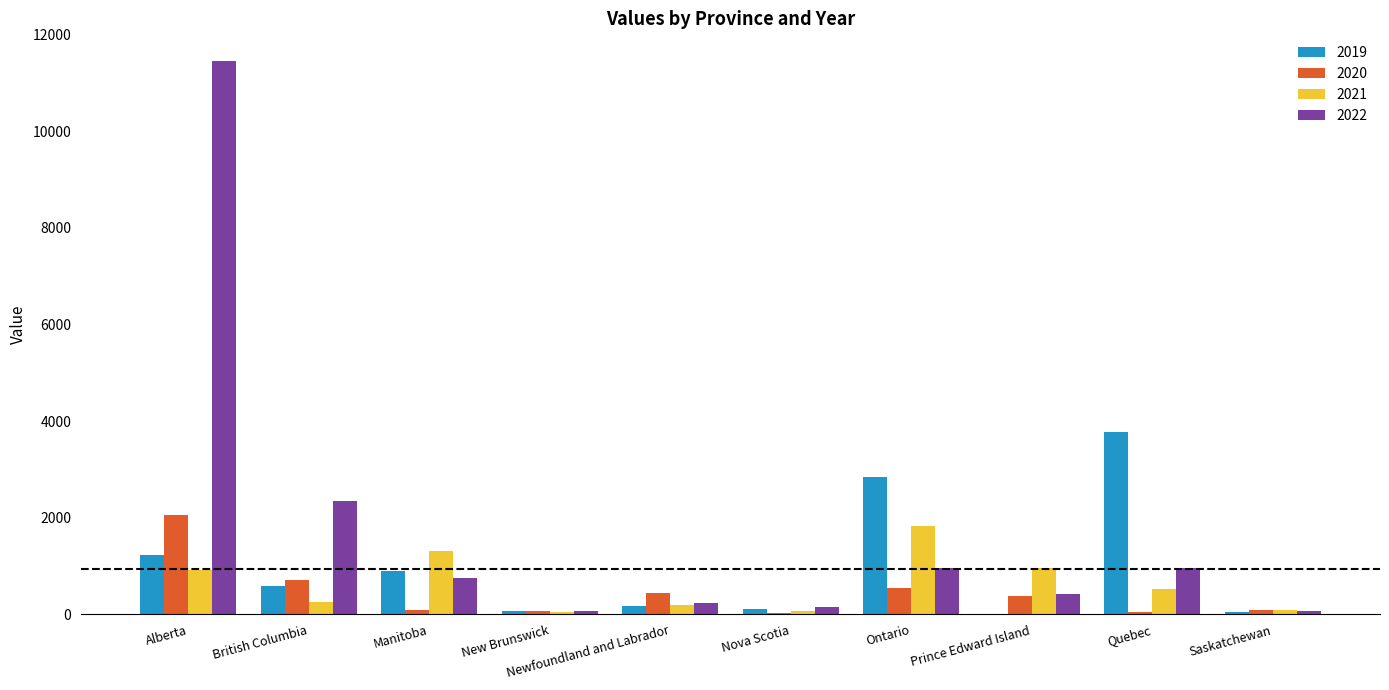

Which series has the widest spread of values?

2022